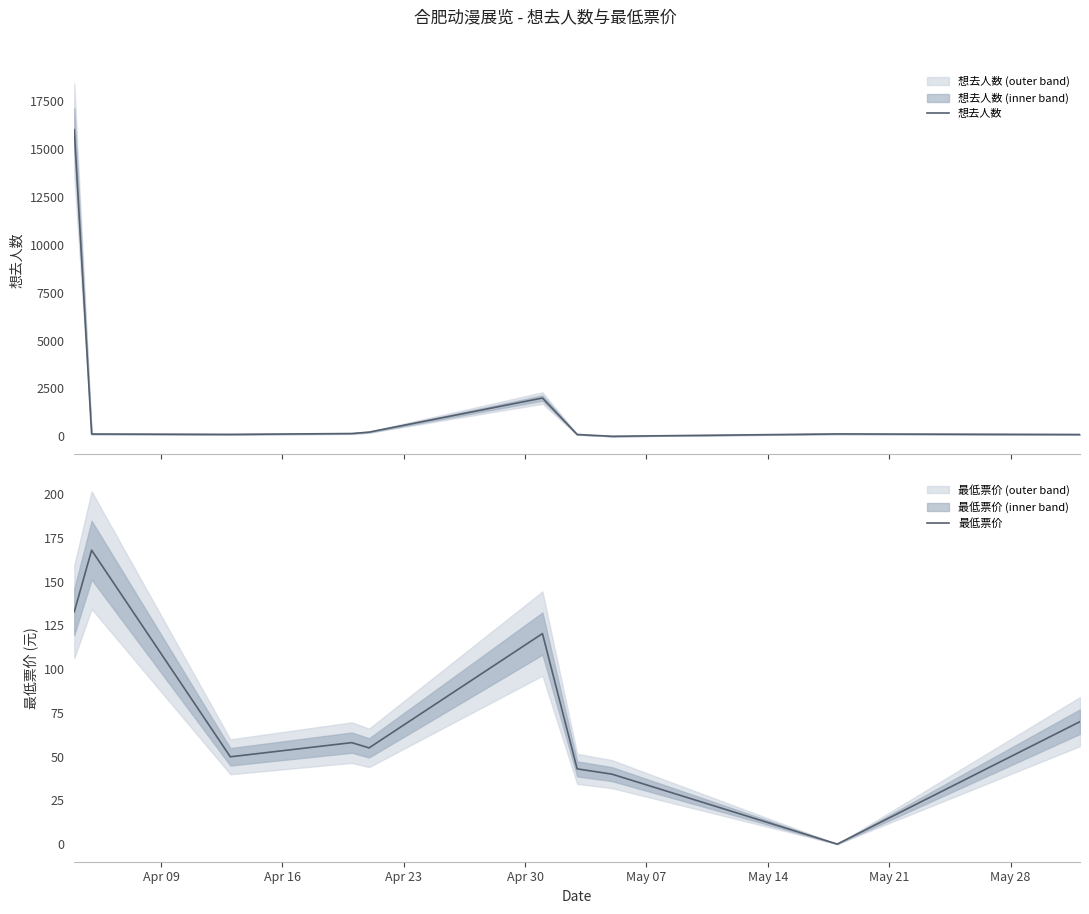

What are all the series names shown in the legend?

想去人数, 最低票价